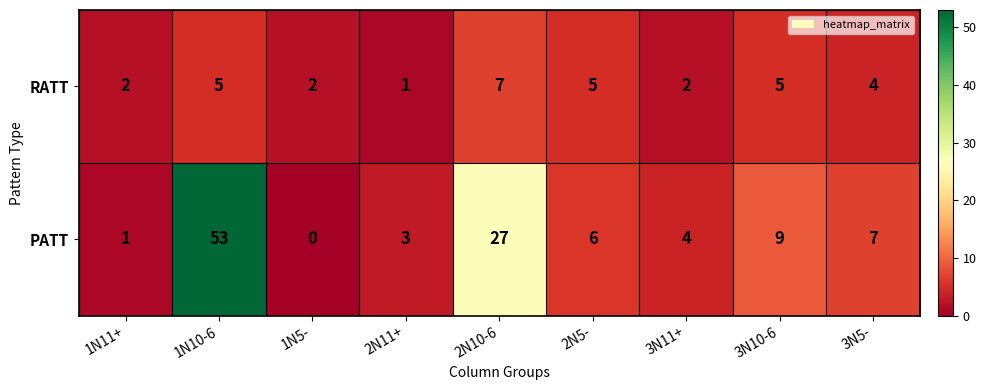

Is the value of PATT at 3N5- greater than the value of RATT at 1N10-6?

Yes